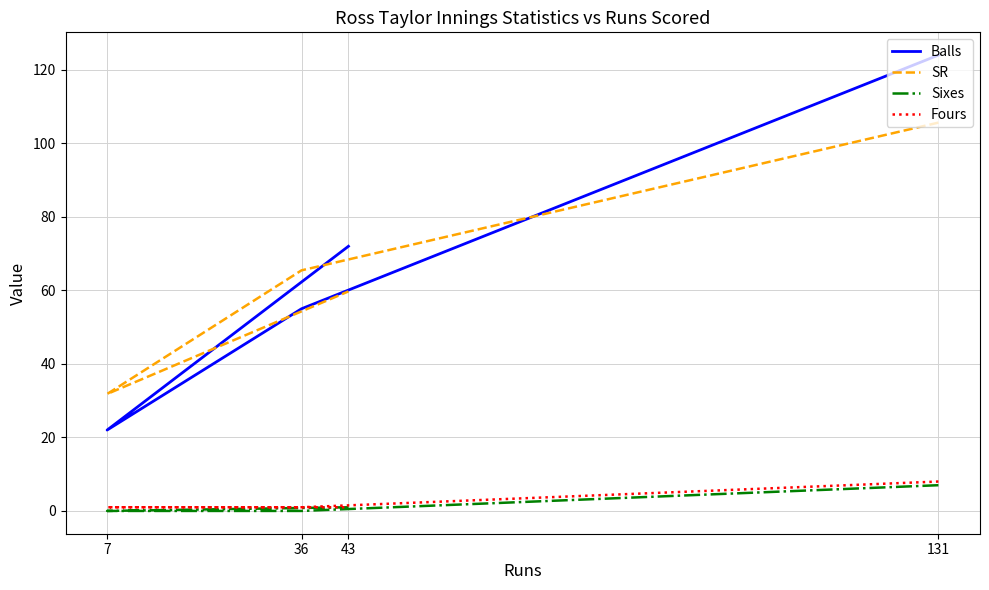

True or false: Balls and Sixes cross at least once.

False